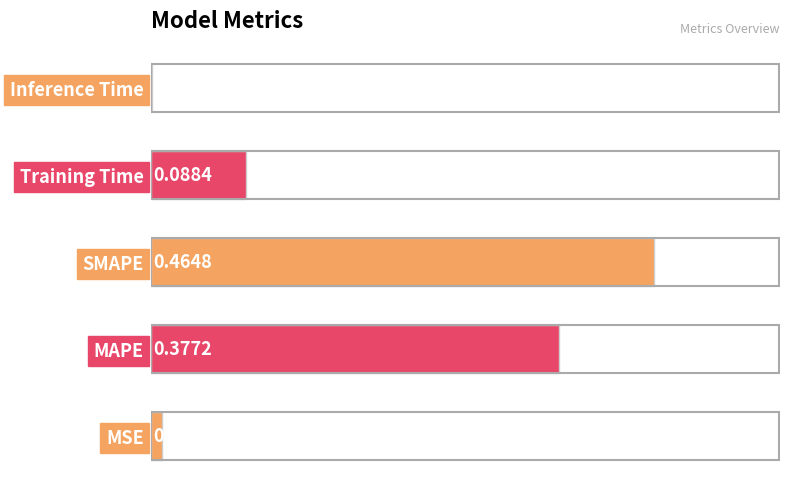

Count the number of categories in the chart.

5